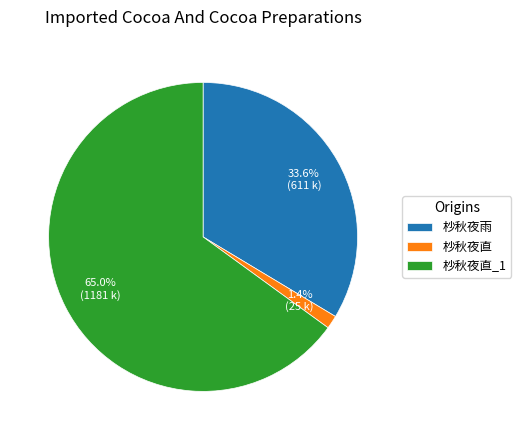

What percentage is the 杪秋夜直 slice, to the nearest percent?

1%